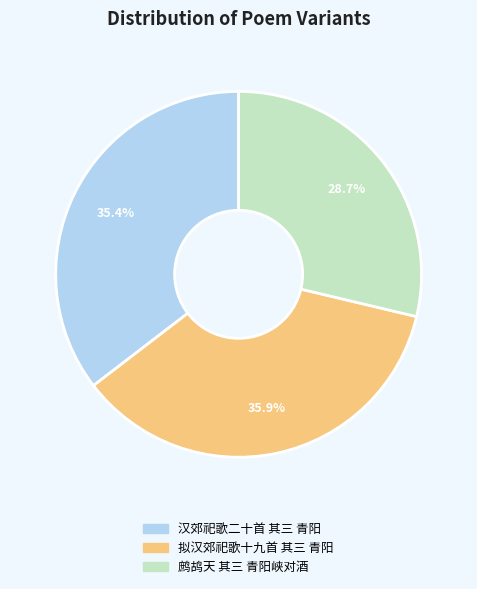

Is 鹧鸪天 其三 青阳峡对酒 the majority of the pie?

No